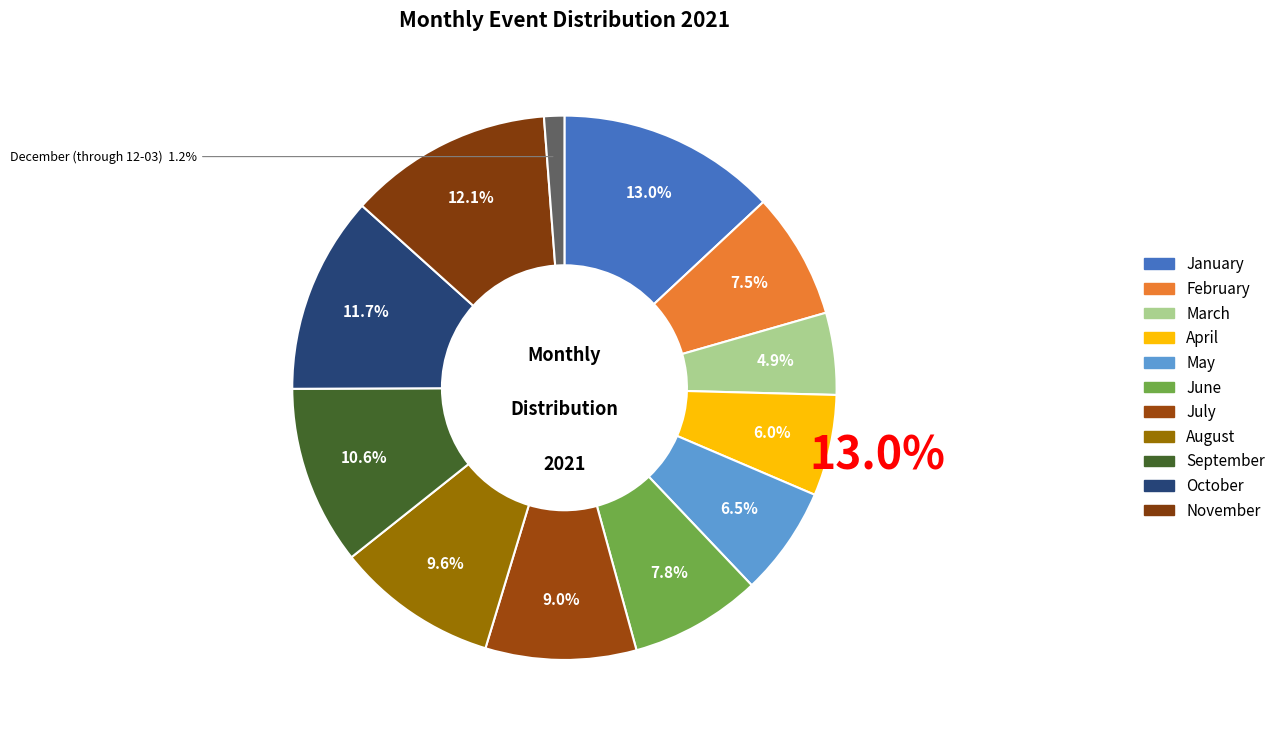

To the nearest percent, what is the difference between the largest and smallest slice percentages?

12%